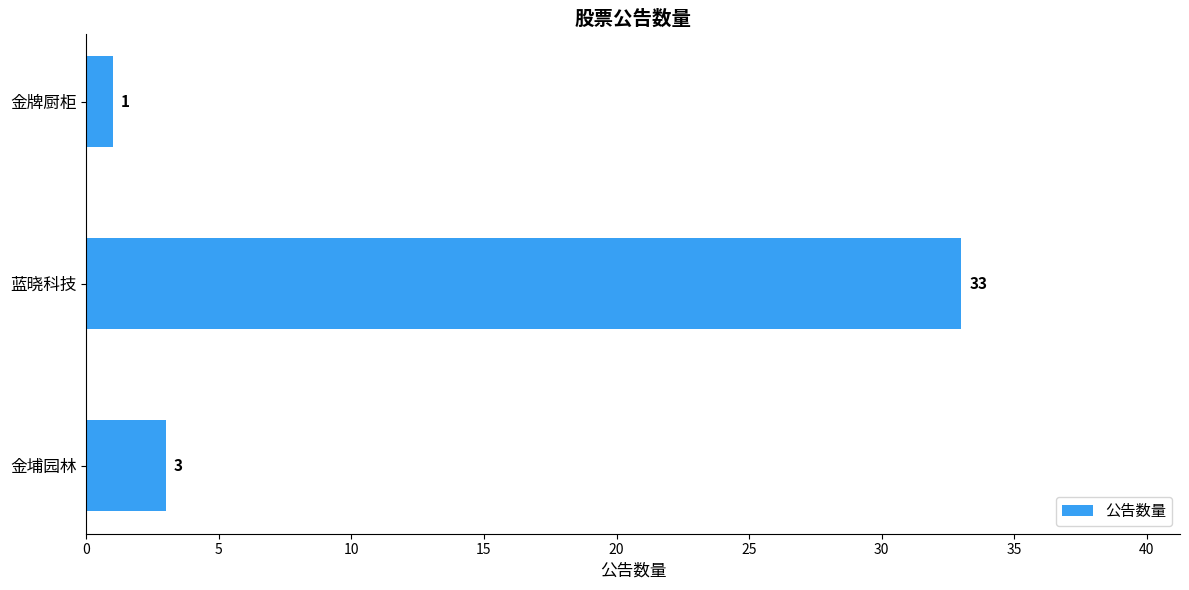

What is the sum of all values?

37